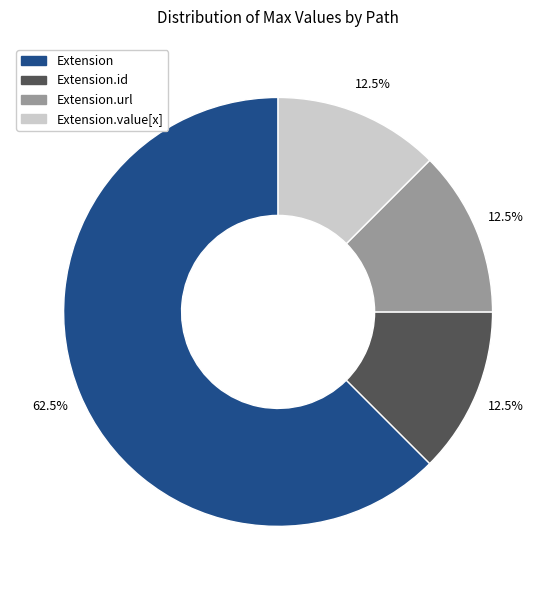

Does any single category account for the majority?

Yes